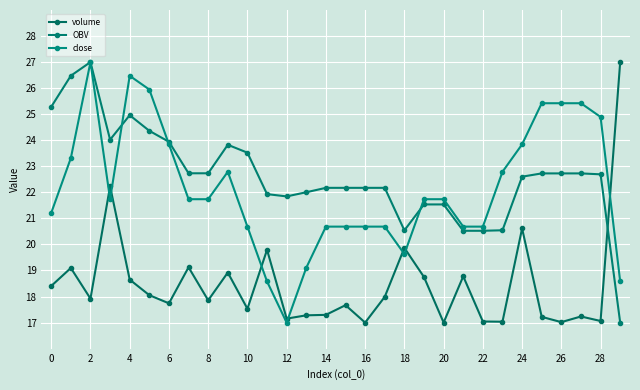

Which series ends up on top after the final intersection of OBV and volume?

volume